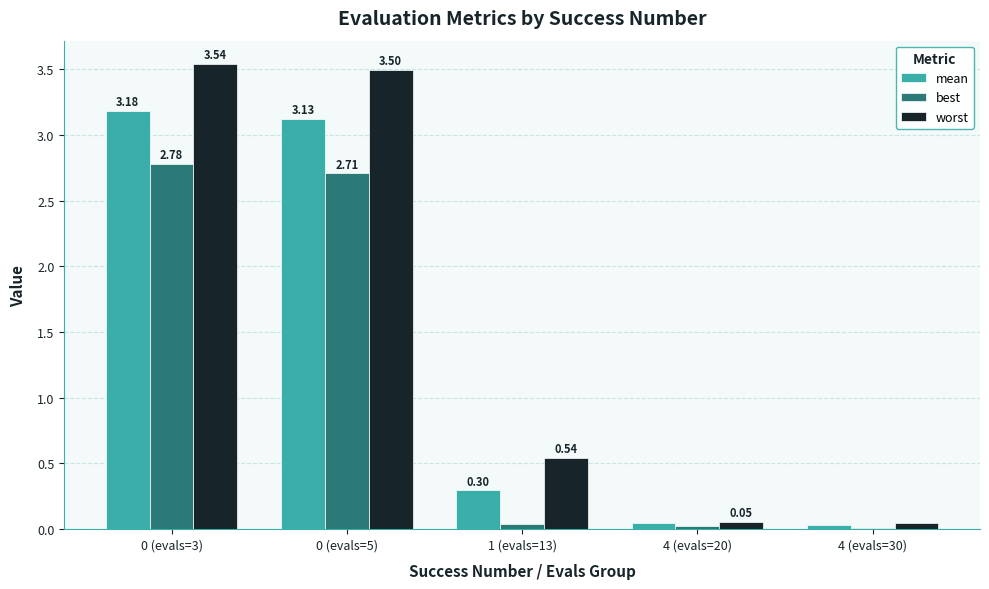

Which series has the largest total across all categories?

worst